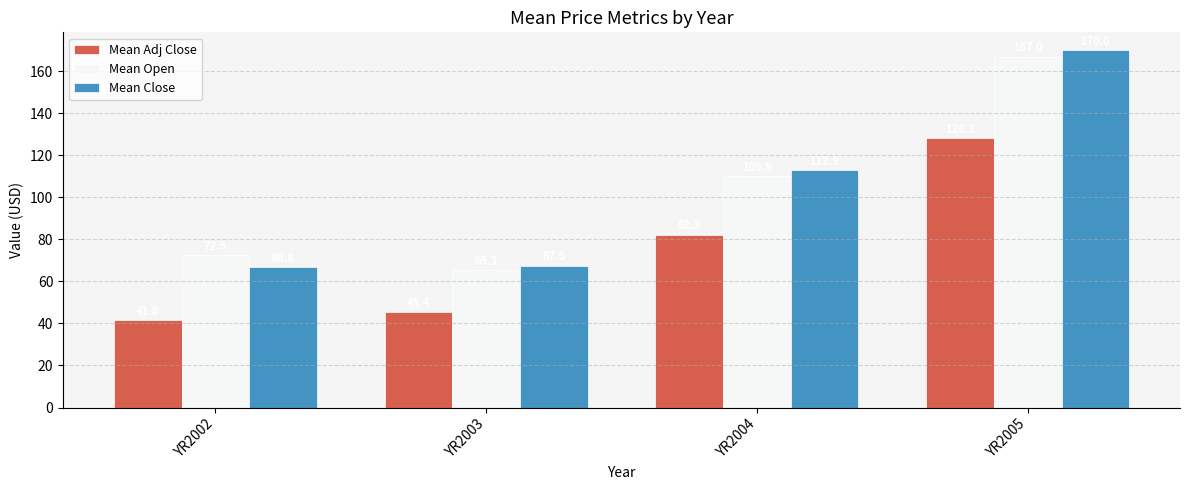

Reading left to right, extract all data points from this chart.

Mean Adj Close: 41.8	45.4	82.3	128.3
Mean Open: 72.5	65.3	109.9	167.0
Mean Close: 66.8	67.5	112.9	170.0